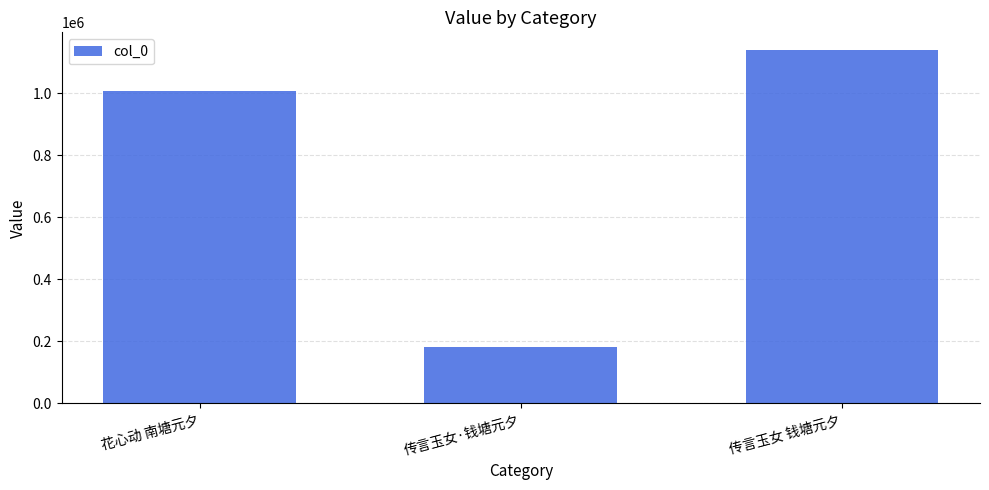

What is the value of the 2nd bar from the left?

181110